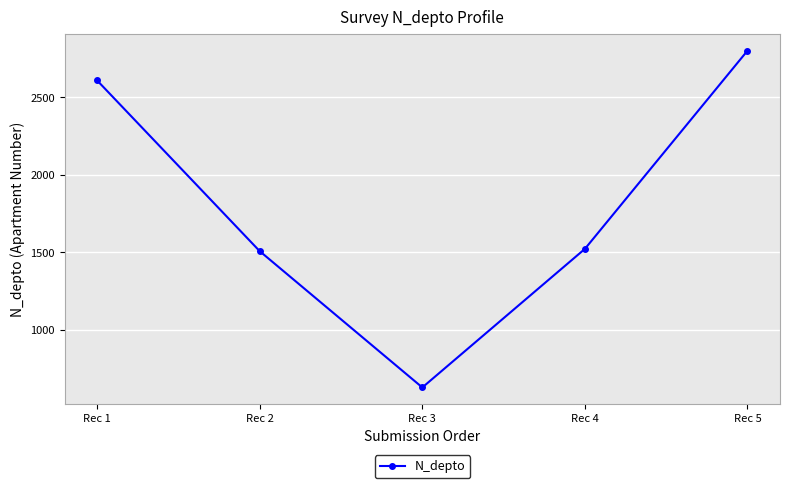

Read the value at Rec 1, to the nearest 50.

2600